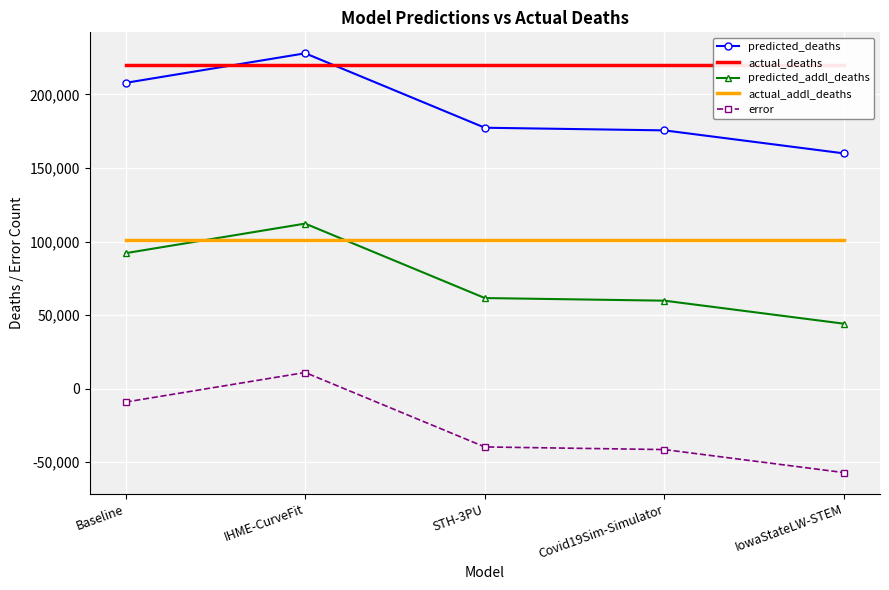

True or false: error and predicted_addl_deaths intersect in this chart.

False